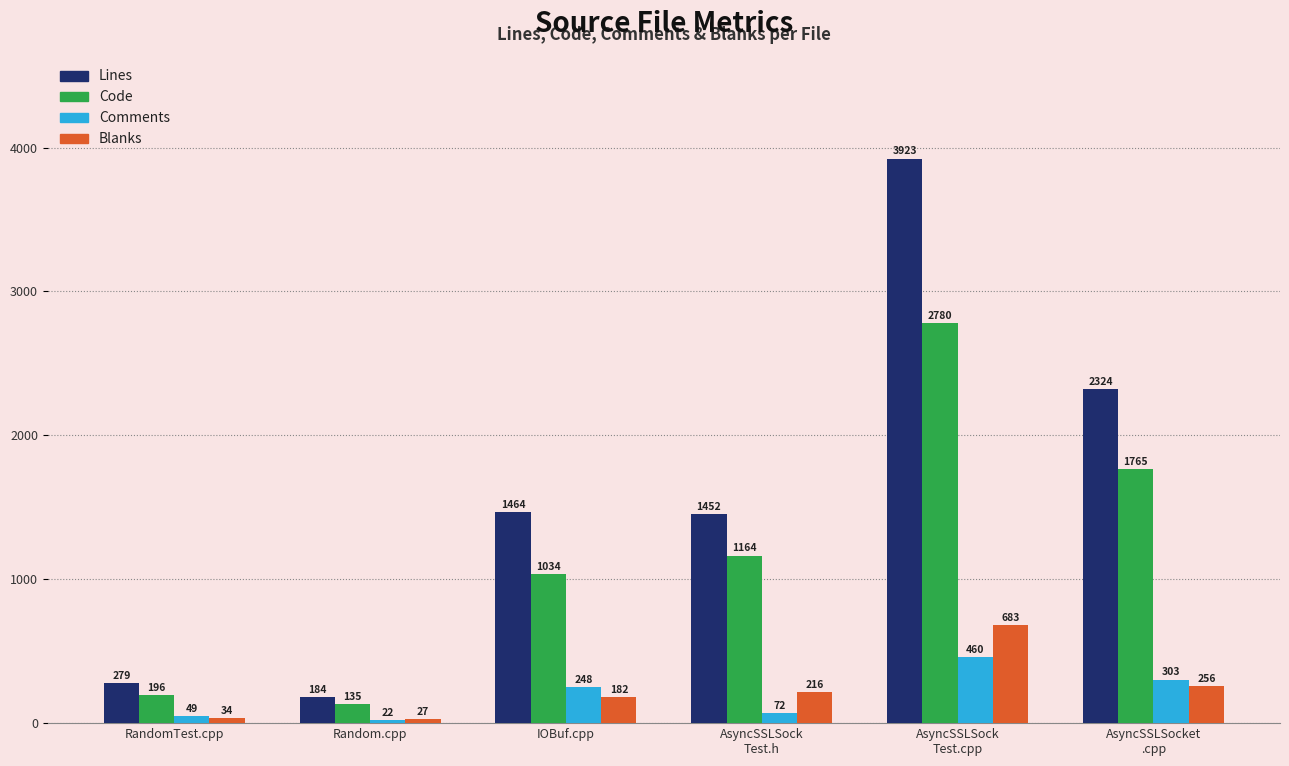

The Code series shows 494 at IOBuf.cpp. True or false?

False